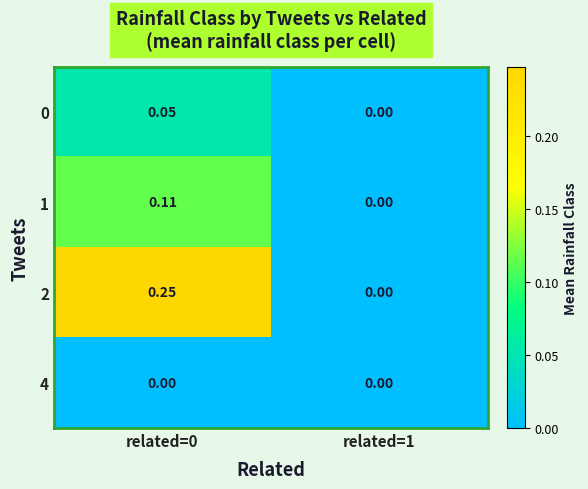

Is the value of 0 at related=0 greater than the value of 2 at related=0?

No